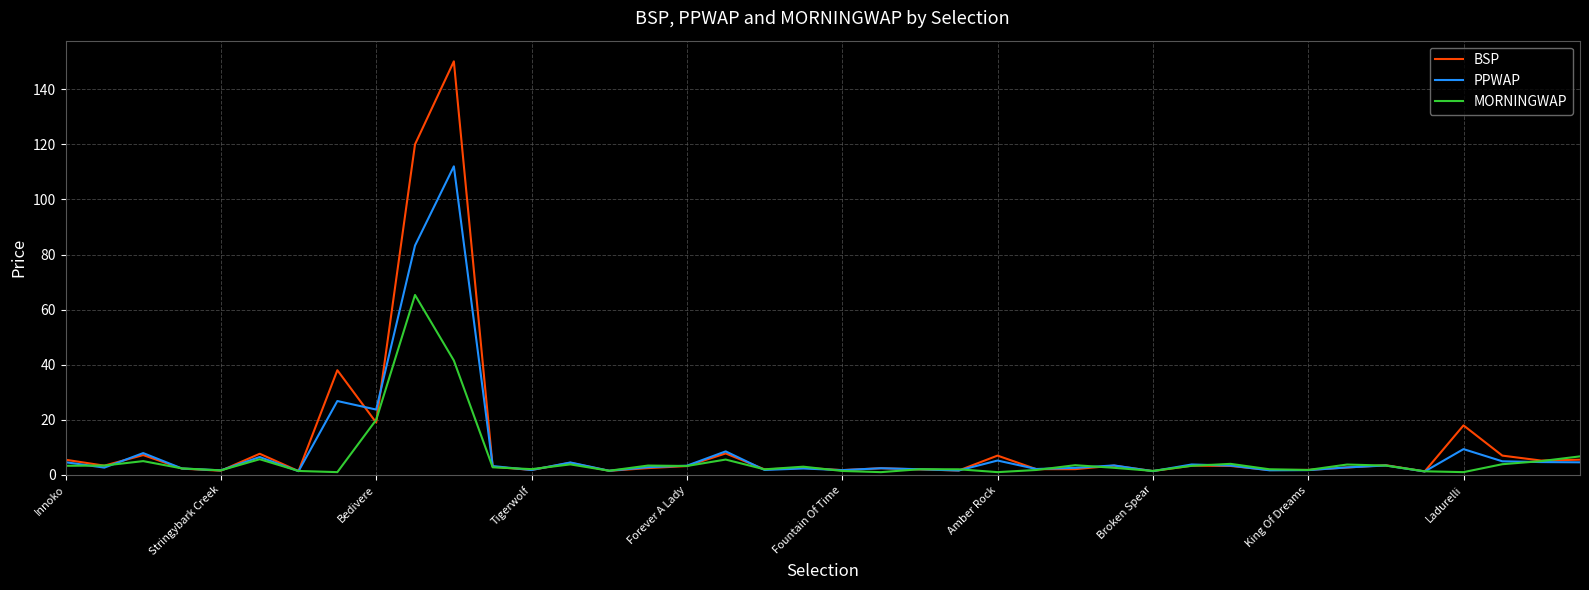

Which series has the widest spread of values?

BSP